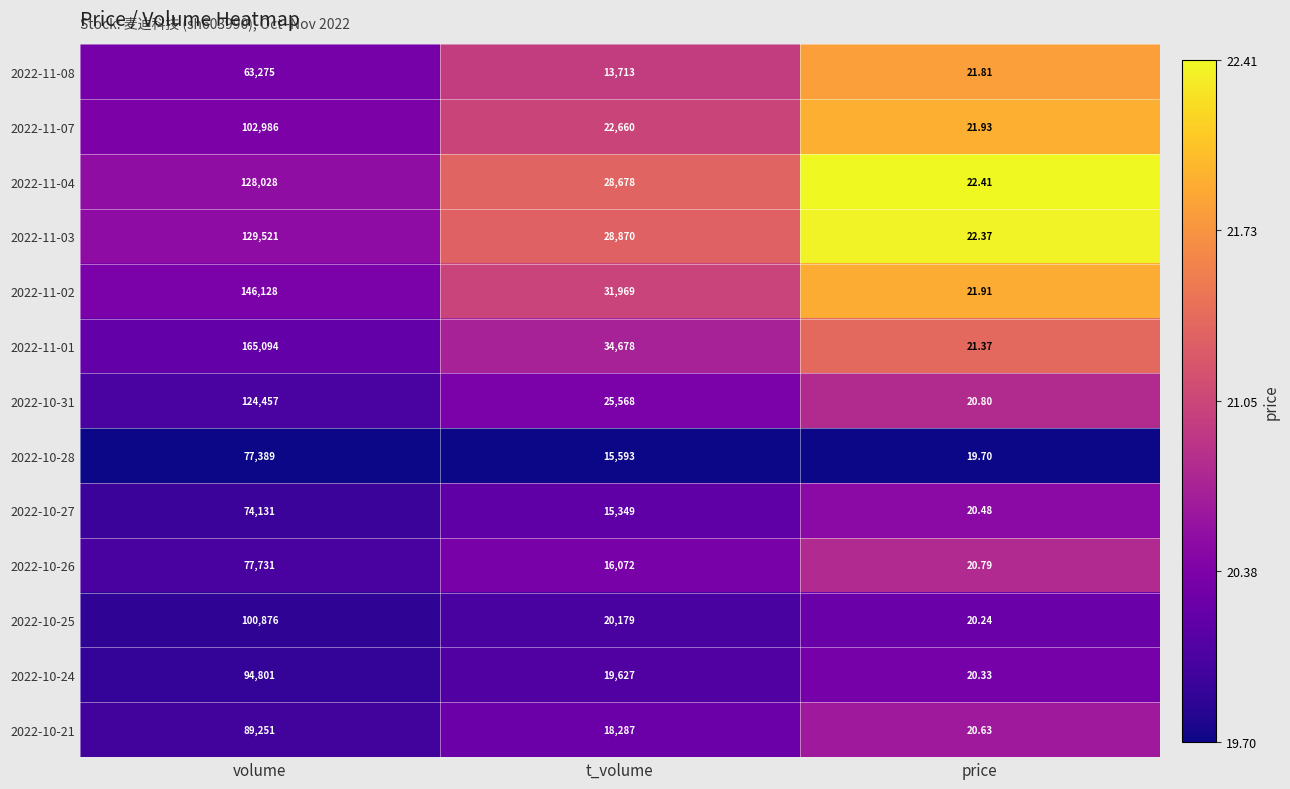

Rank the series by their maximum value, from highest to lowest.

2022-11-01, 2022-11-02, 2022-11-03, 2022-11-04, 2022-10-31, 2022-11-07, 2022-10-25, 2022-10-24, 2022-10-21, 2022-10-26, 2022-10-28, 2022-10-27, 2022-11-08